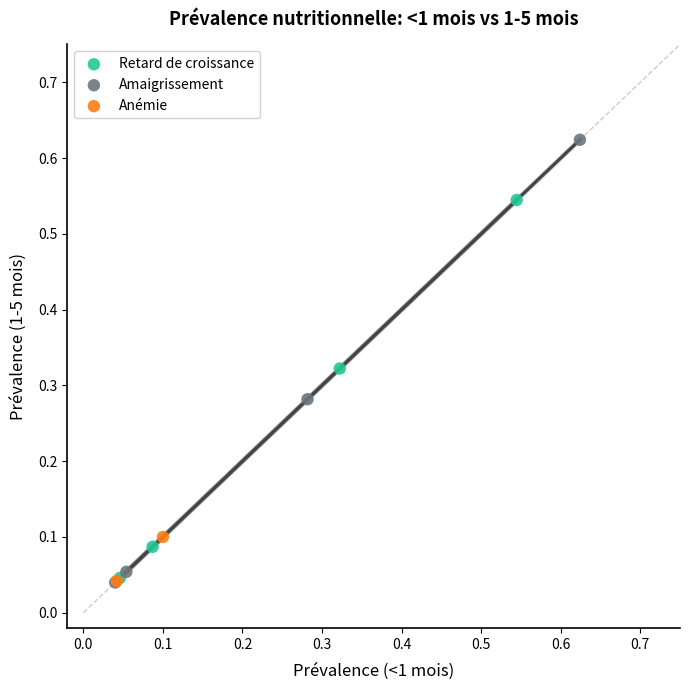

What are all the series names shown in the legend?

Retard de croissance, Amaigrissement, Anémie